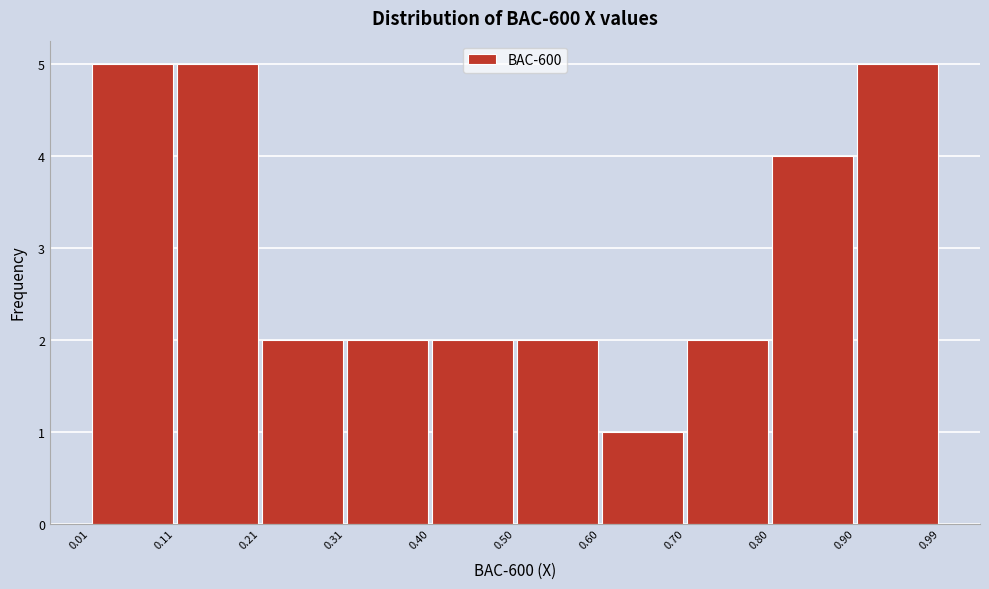

Reading left to right, transcribe this chart: for each bar, give the range it covers on the x-axis and its height. The values are not printed on the chart, so give them approximately, as read against the axis.

0.01 to 0.11: 5
0.11 to 0.21: 5
0.21 to 0.31: 2
0.31 to 0.40: 2
0.40 to 0.50: 2
0.50 to 0.60: 2
0.60 to 0.70: 1
0.70 to 0.80: 2
0.80 to 0.90: 4
0.90 to 0.99: 5